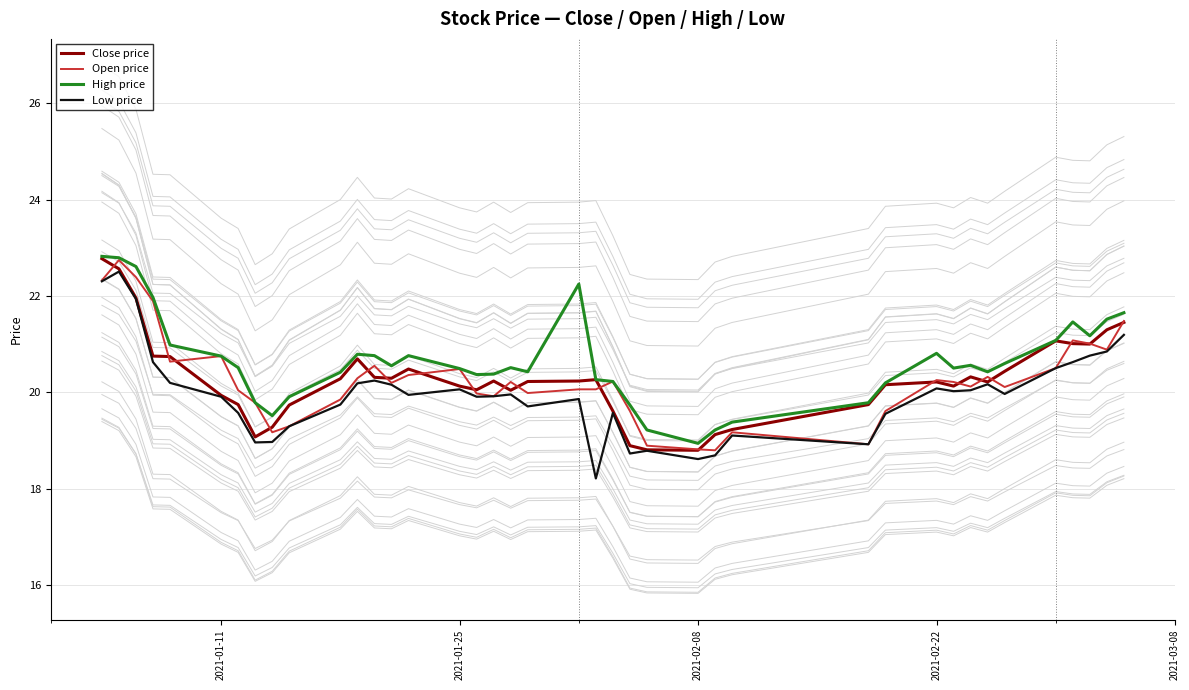

Does the chart have visible grid lines?

Yes